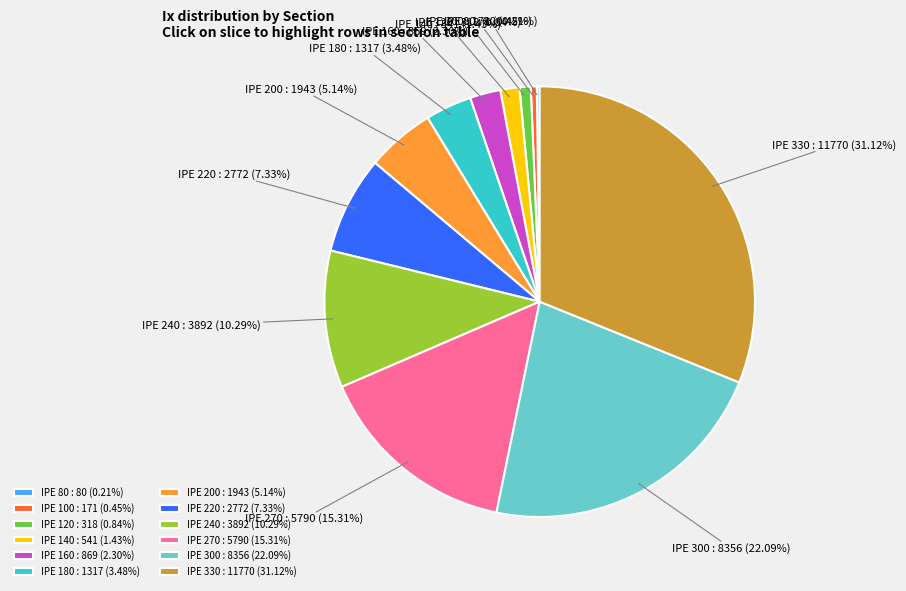

Is the sum of IPE 180 and IPE 330 greater than half?

No